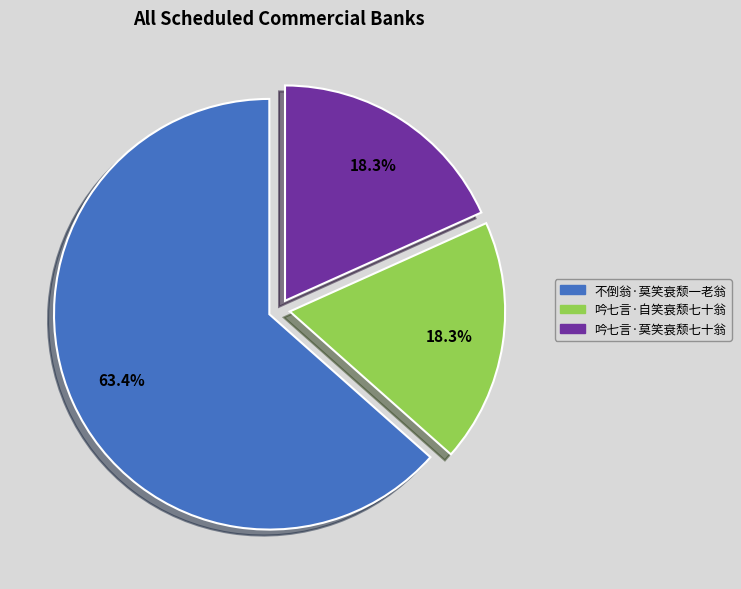

Is it true that 吟七言·自笑衰颓七十翁 is 30% of the pie?

False